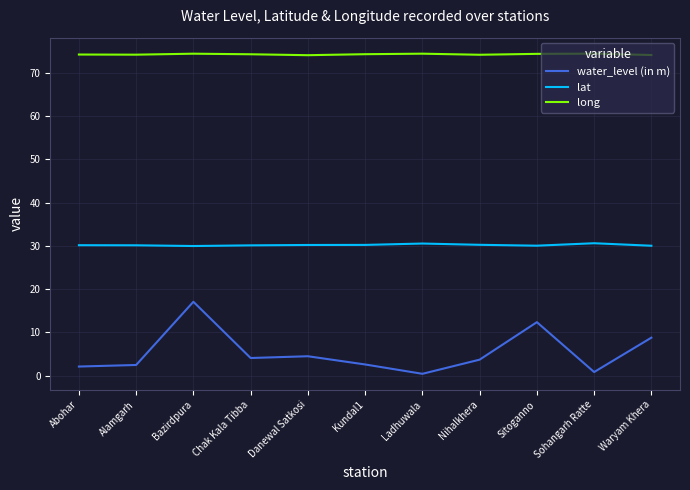

Read the water_level (in m) value at Bazirdpura.

17.1